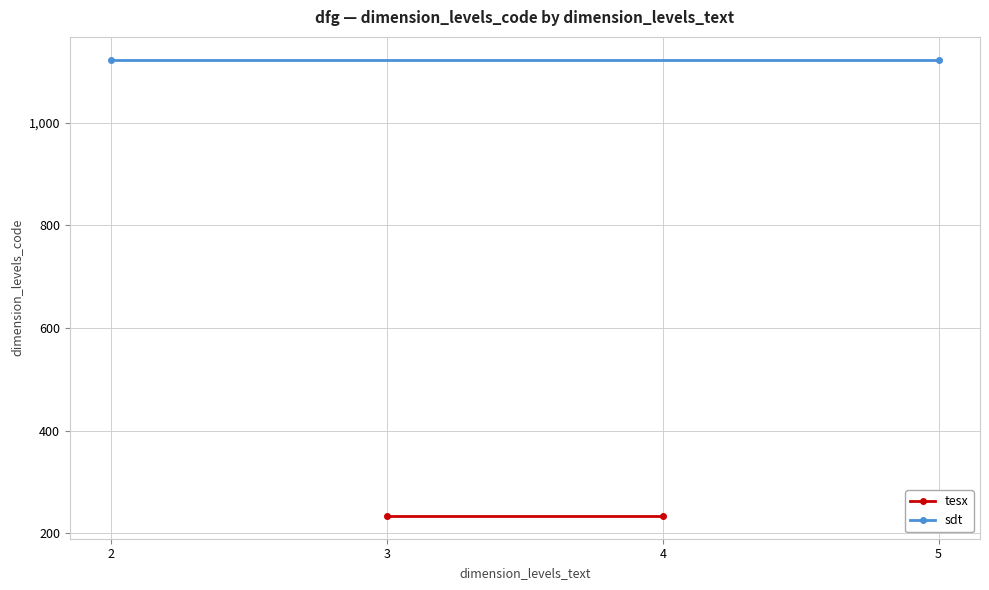

What are all the series names shown in the legend?

tesx, sdt